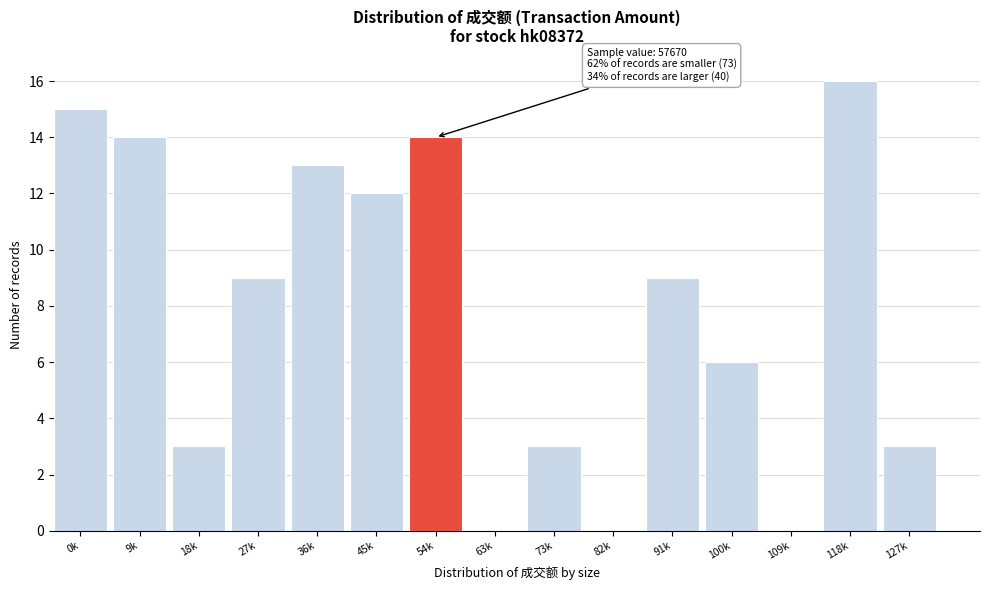

Reading right to left, extract all data points from this chart.

127k=3	118k=16	109k=0	100k=6	91k=9	82k=0	73k=3	63k=0	54k=14	45k=12	36k=13	27k=9	18k=3	9k=14	0k=15